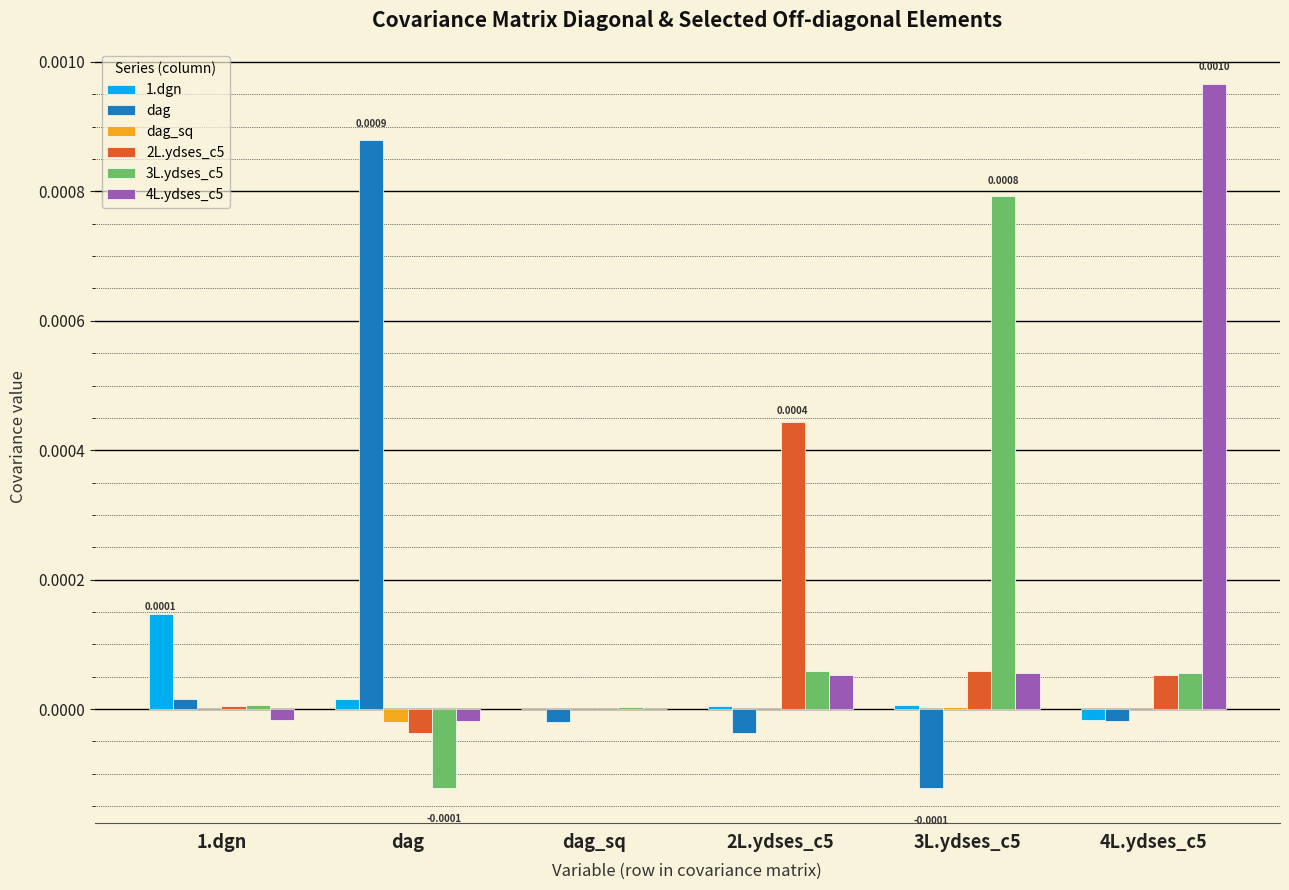

Count the number of categories in the chart.

6